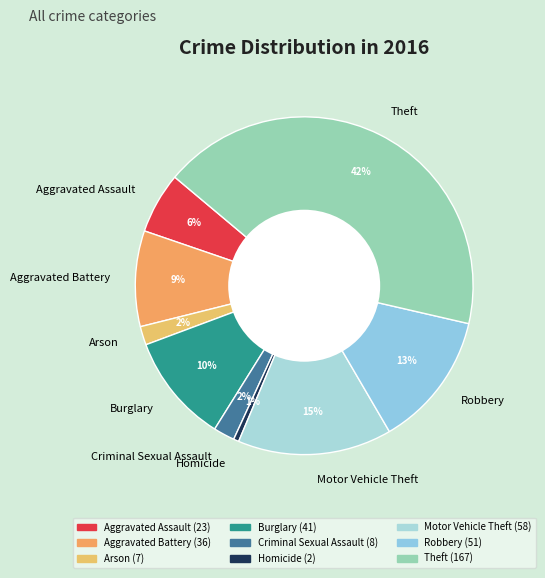

Is it true that Aggravated Assault is 16% of the pie?

False